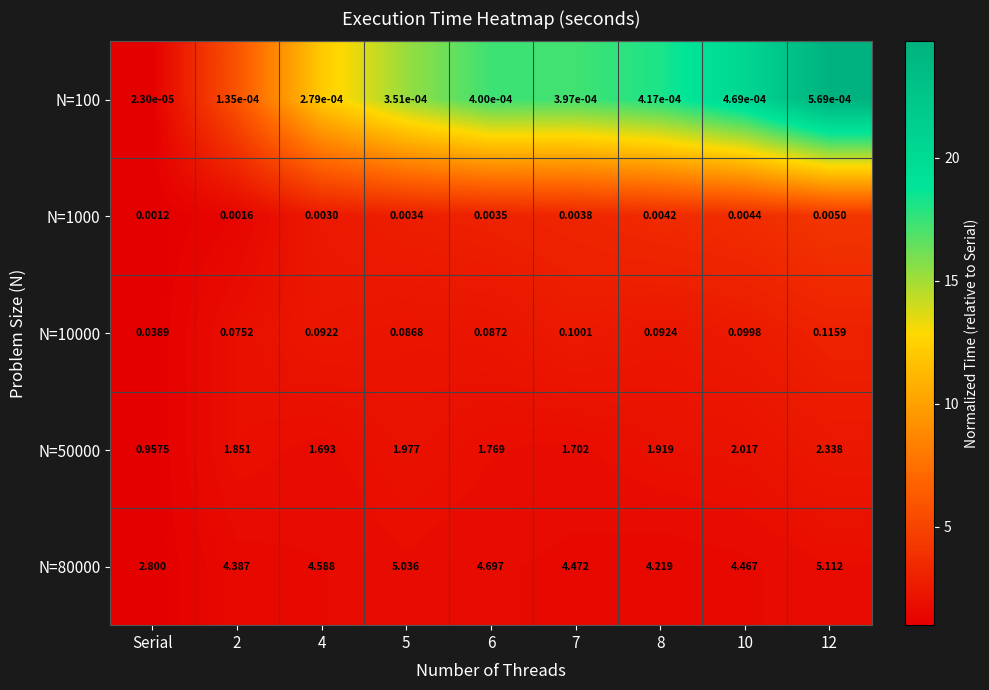

Where is N=80000 nearest to the value 3?

Serial